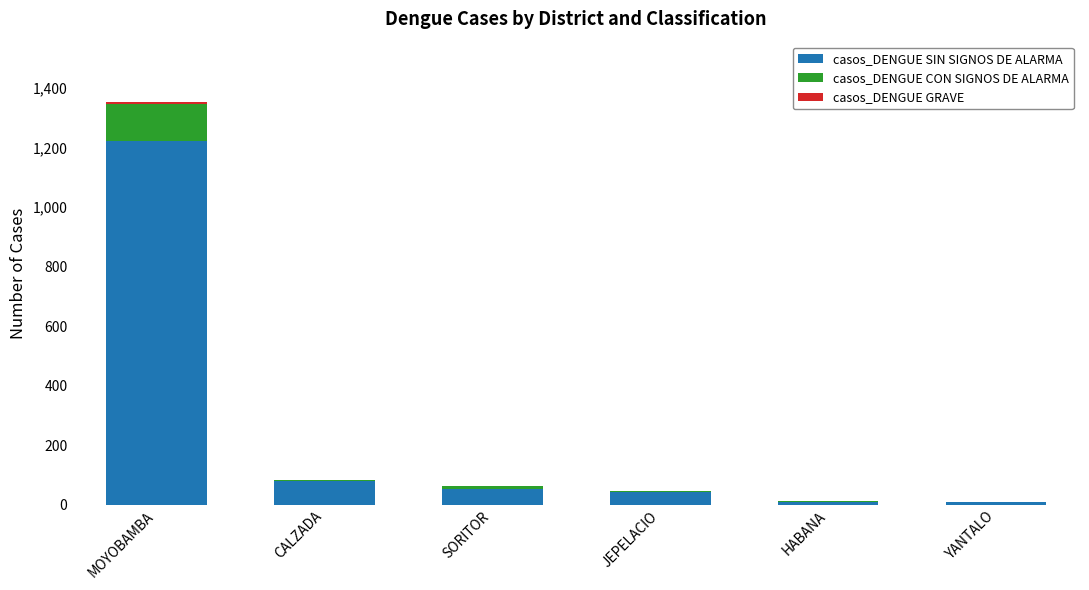

At which category is the sum across all series the highest?

MOYOBAMBA